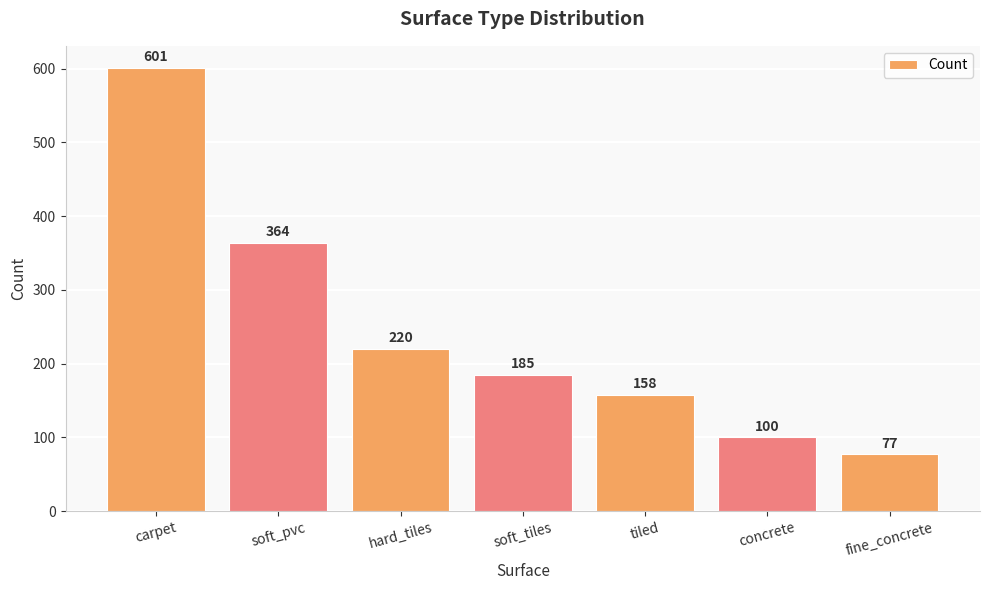

Is it true that the value at carpet is 380?

False